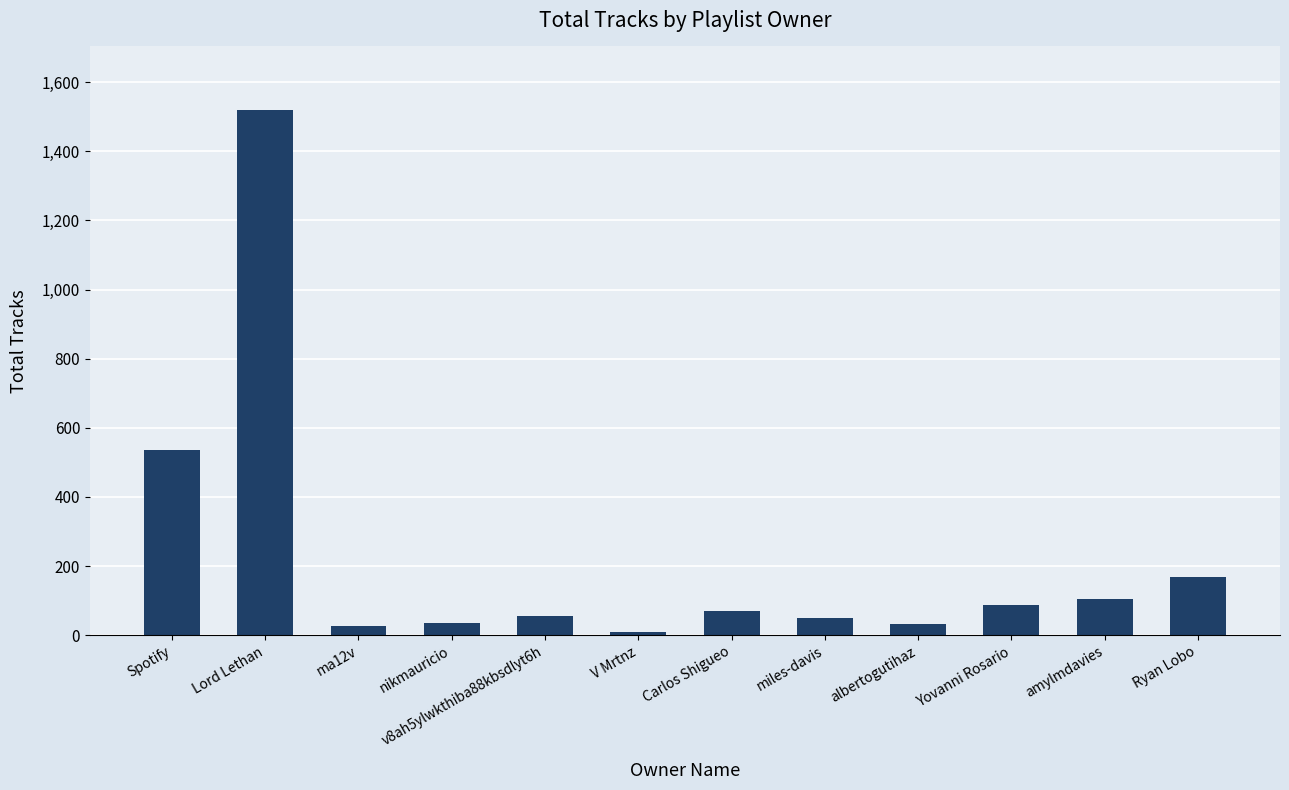

How many categories are shown in the chart?

12